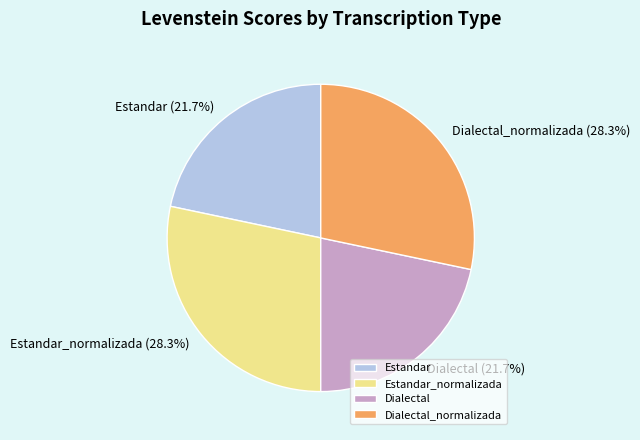

What portion of the pie excludes Dialectal_normalizada?

71.7%